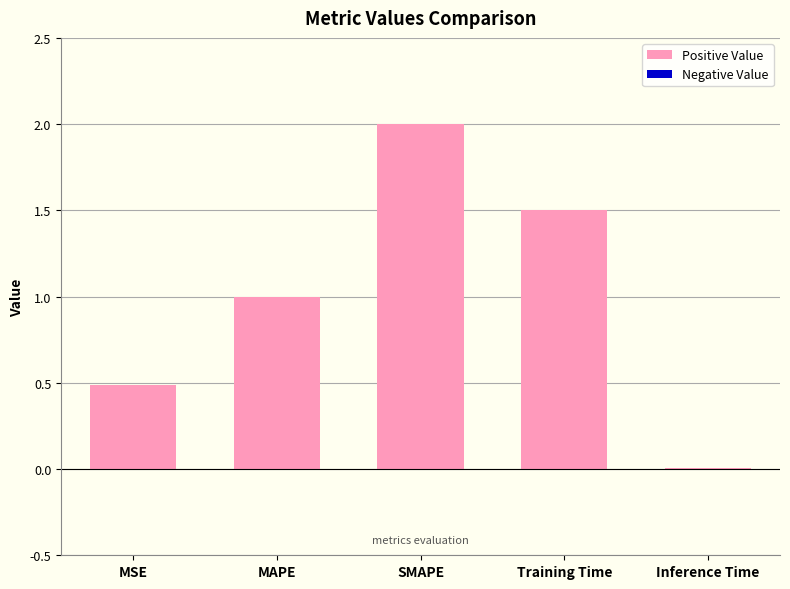

What is the approximate value at MSE?

0.5